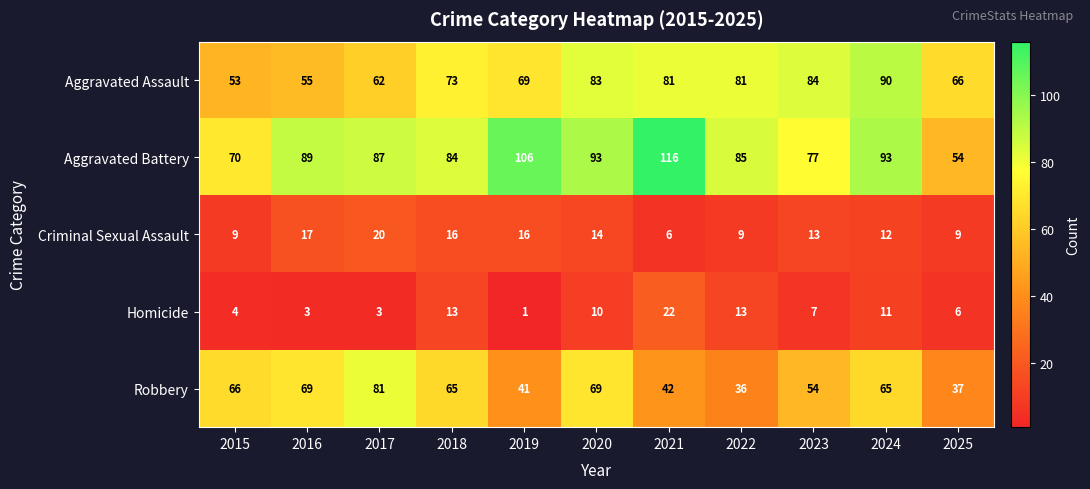

What value does the Robbery series have at 2022, to the nearest 5?

35